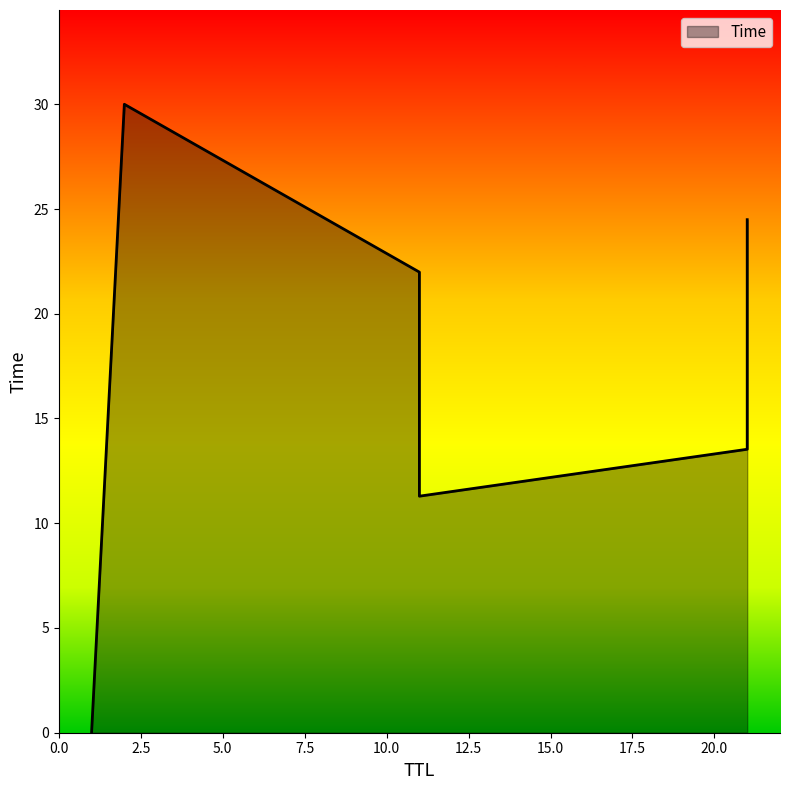

List the labels in order of value, smallest first.

1, 11, 21, 11, 21, 2